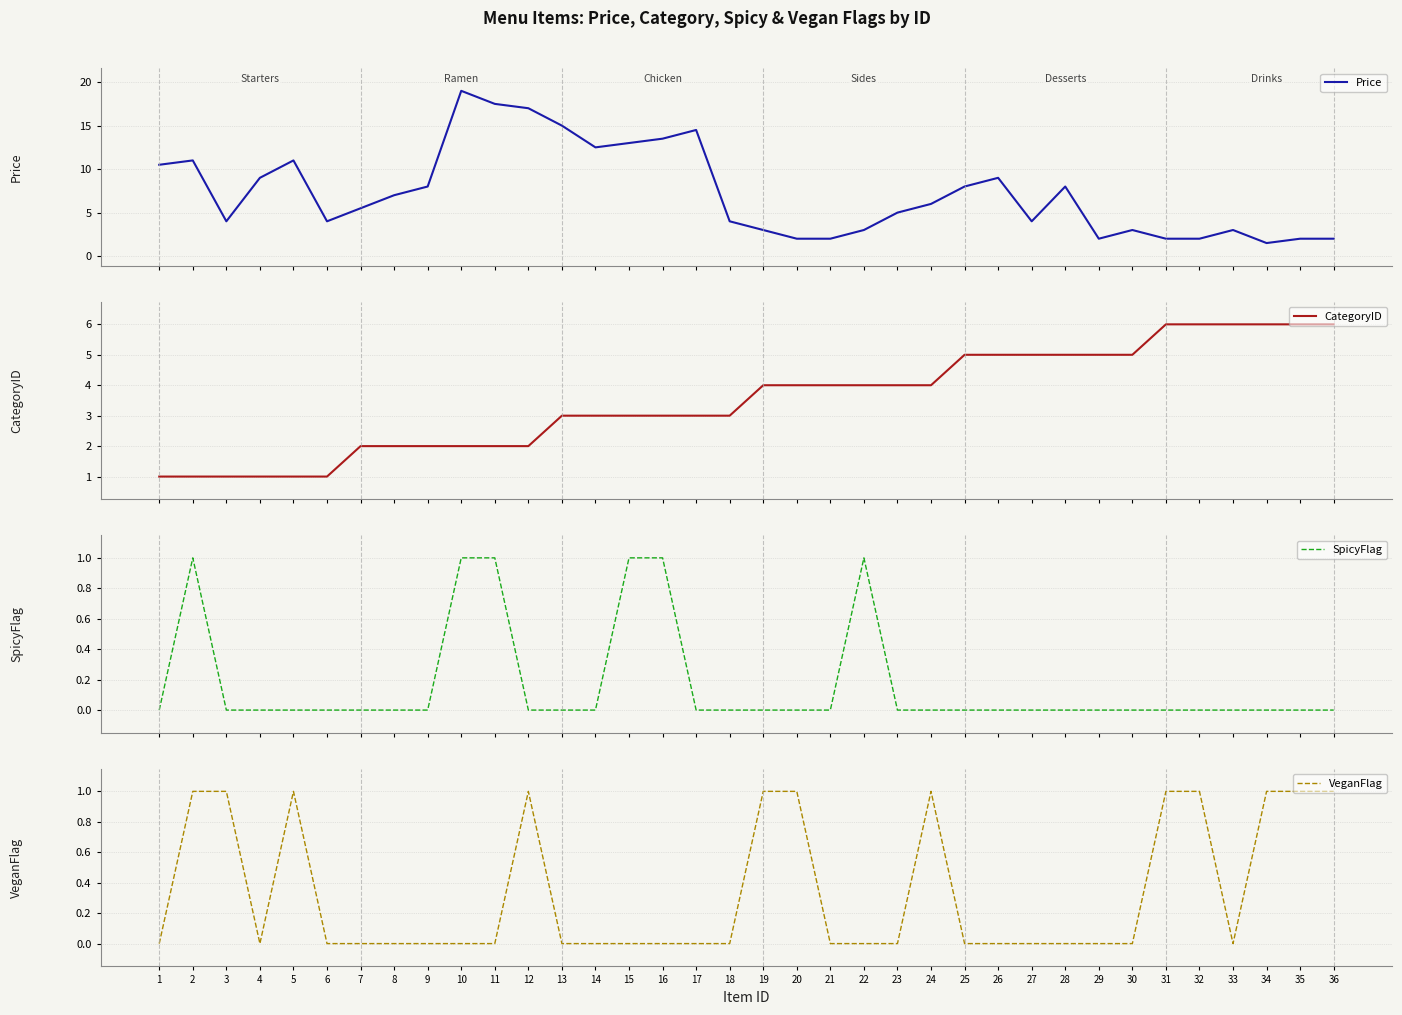

Count the number of data series in this chart.

4